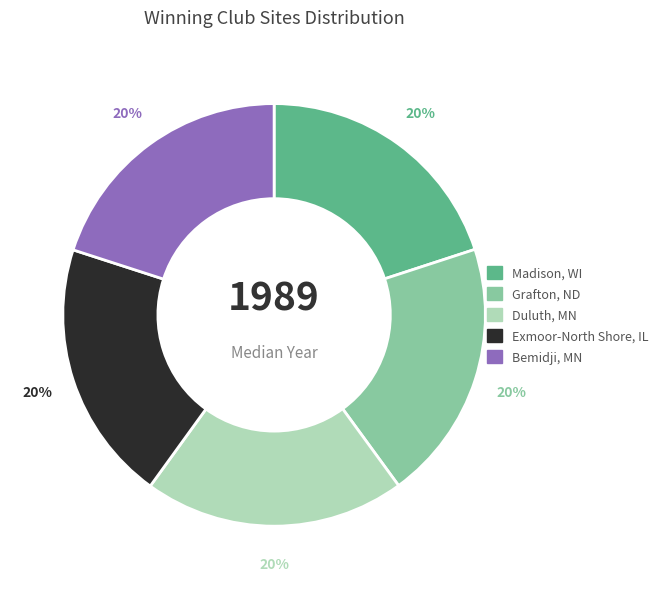

Is the sum of Madison, WI and Exmoor-North Shore, IL greater than half?

No